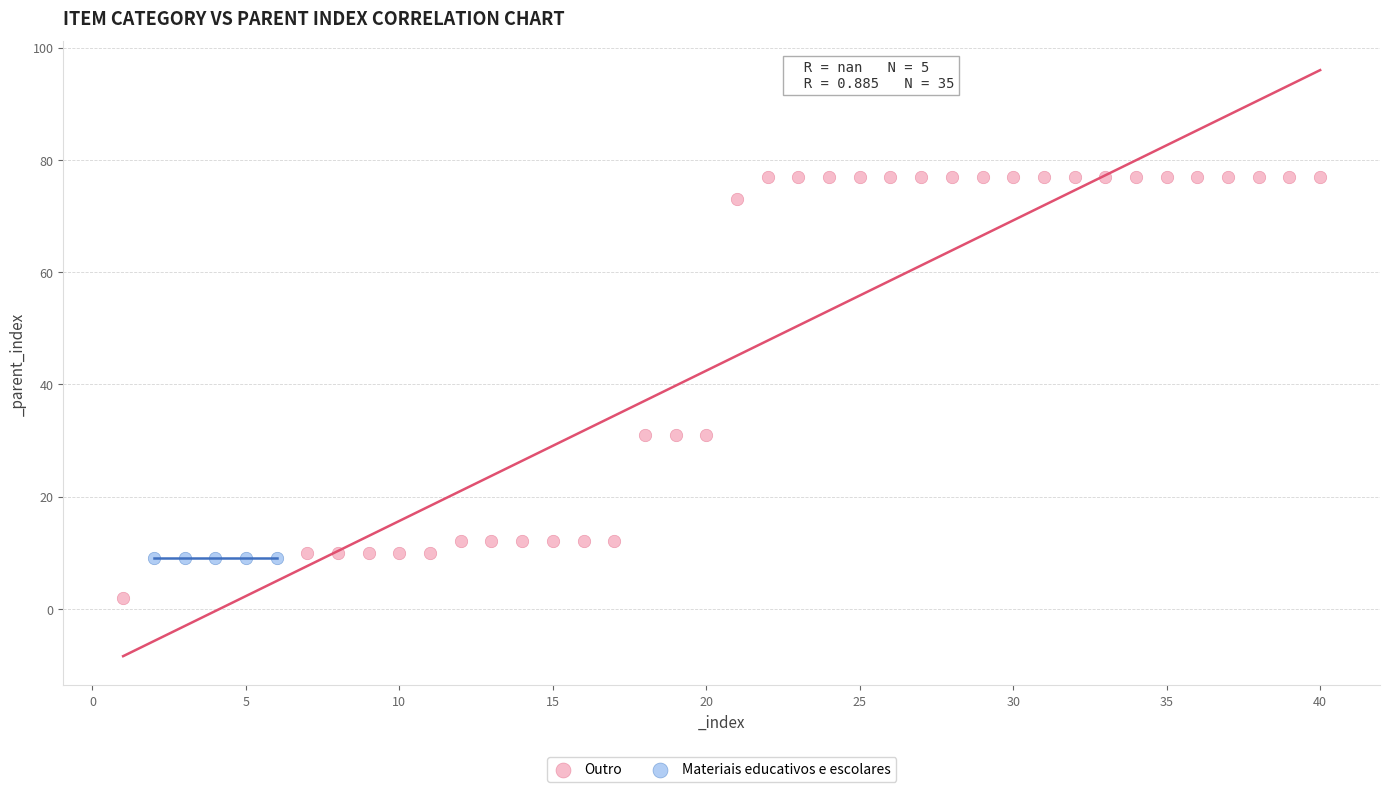

Which series reaches the minimum Y coordinate?

Outro